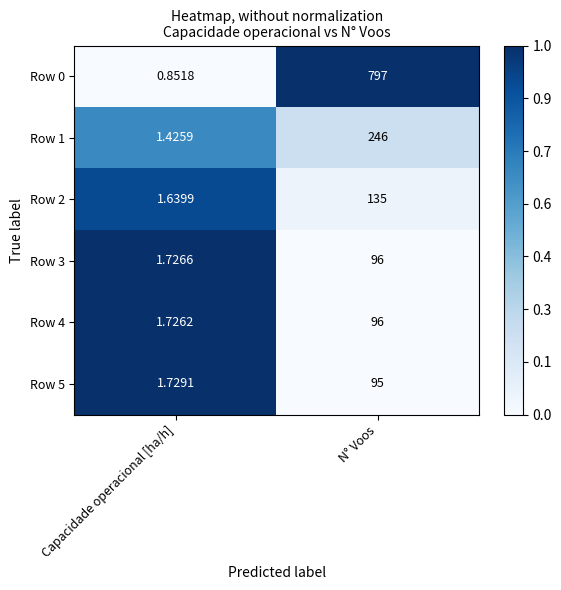

At which label is Row 0 closest to 398?

Capacidade operacional [ha/h]